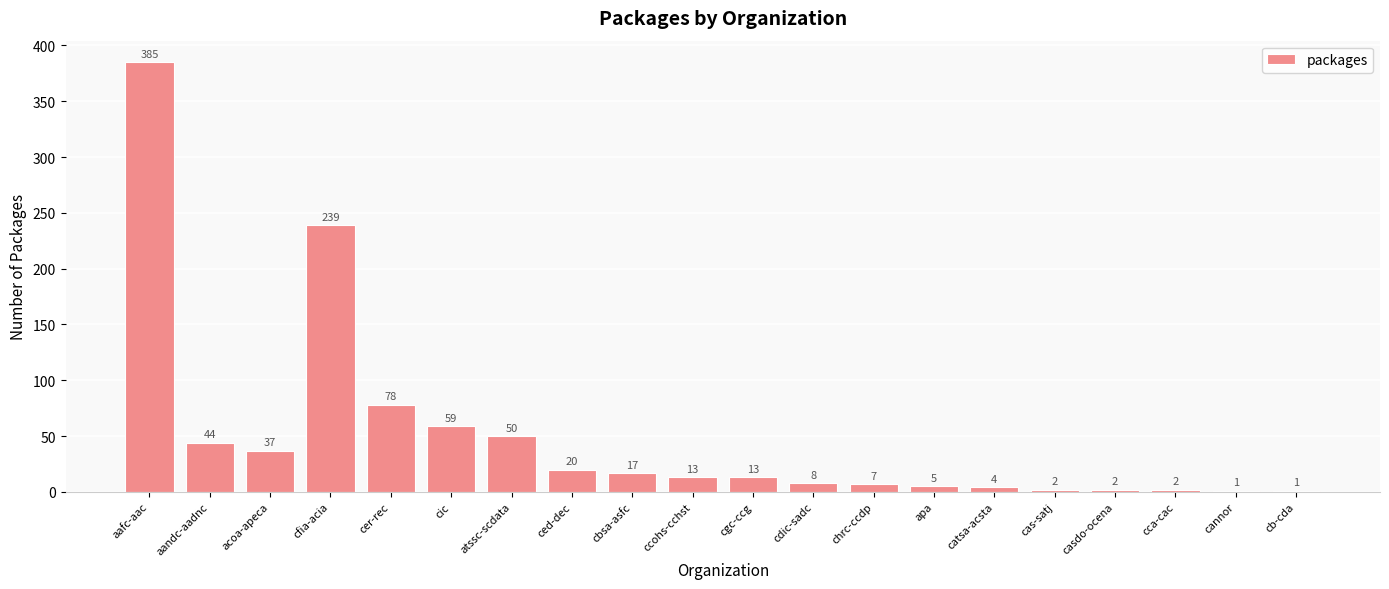

True or false: the data shows 5 at apa.

True